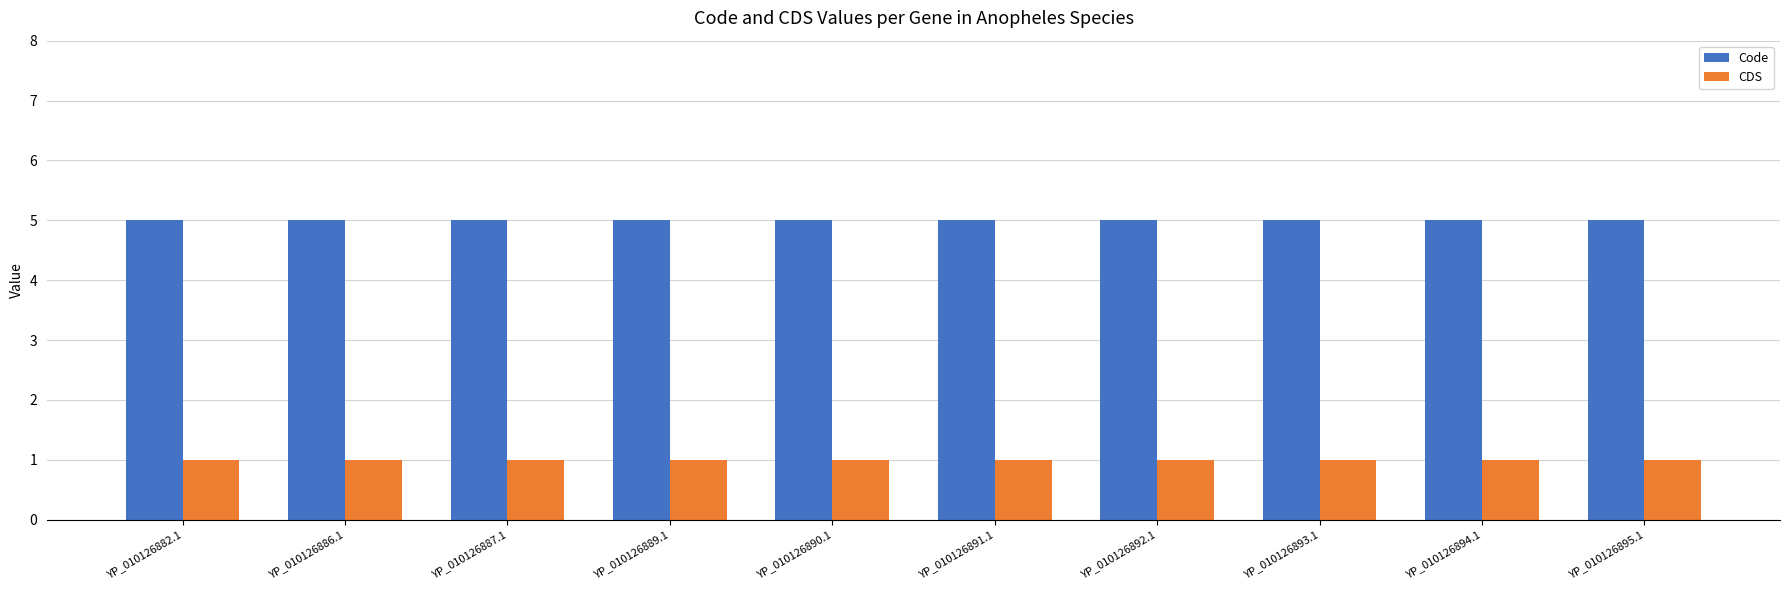

The value of Code at YP_010126889.1 is 1. True or false?

False